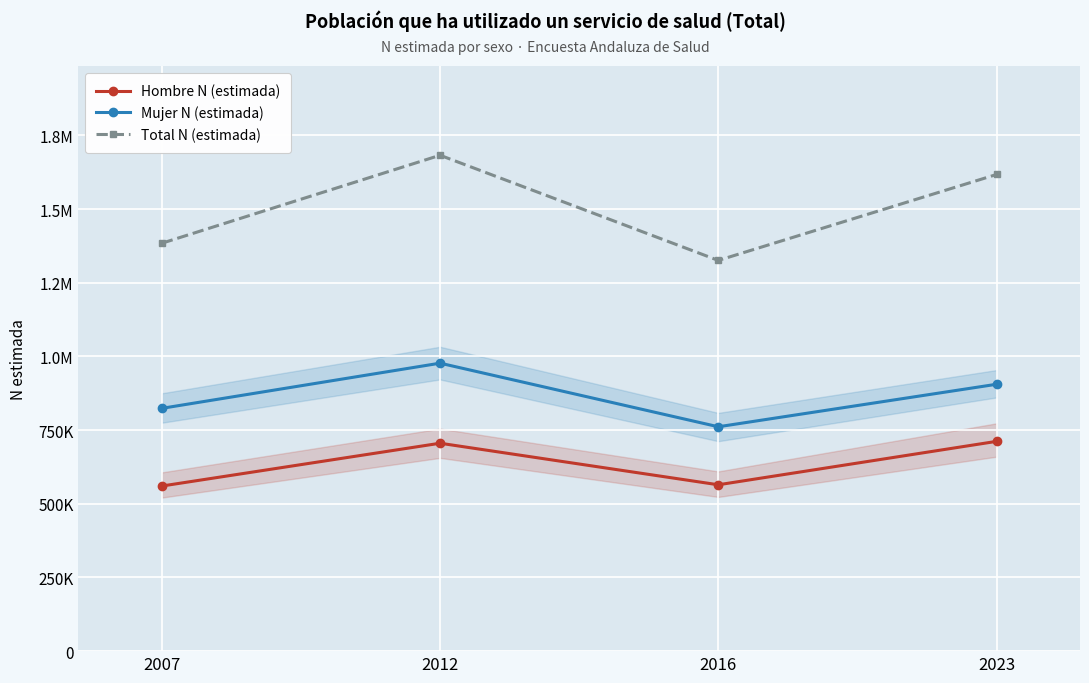

True or false: Total N (estimada) and Mujer N (estimada) intersect in this chart.

False